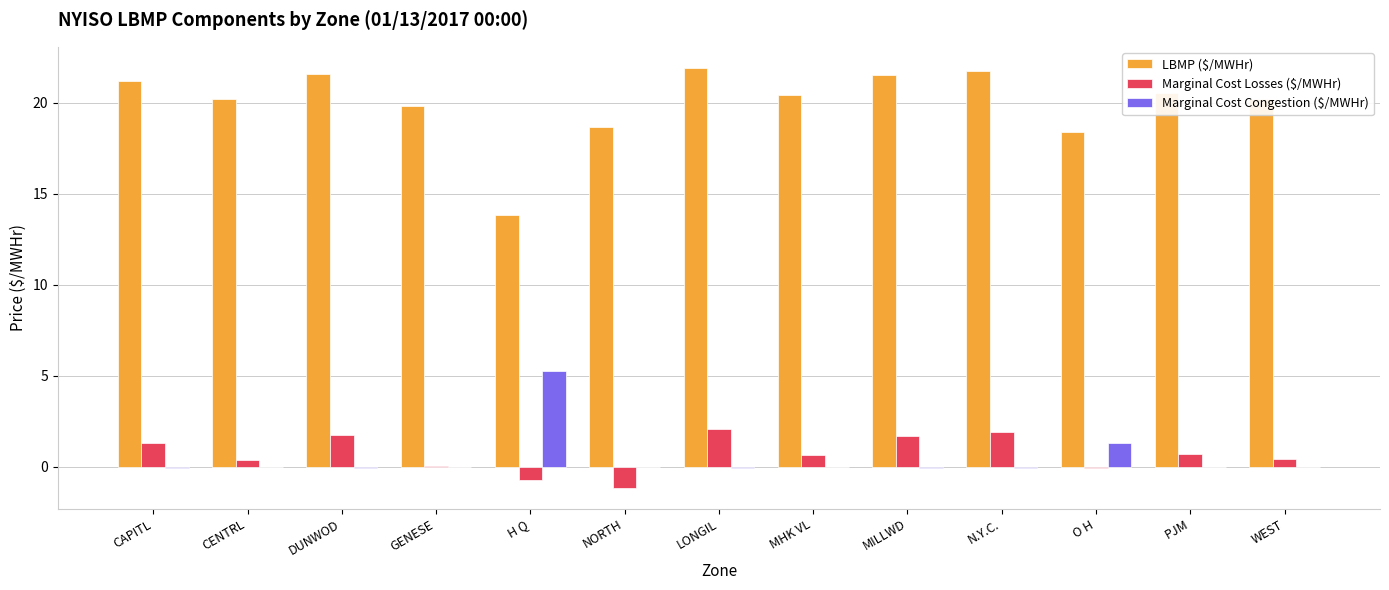

What is the greatest value displayed?

21.9